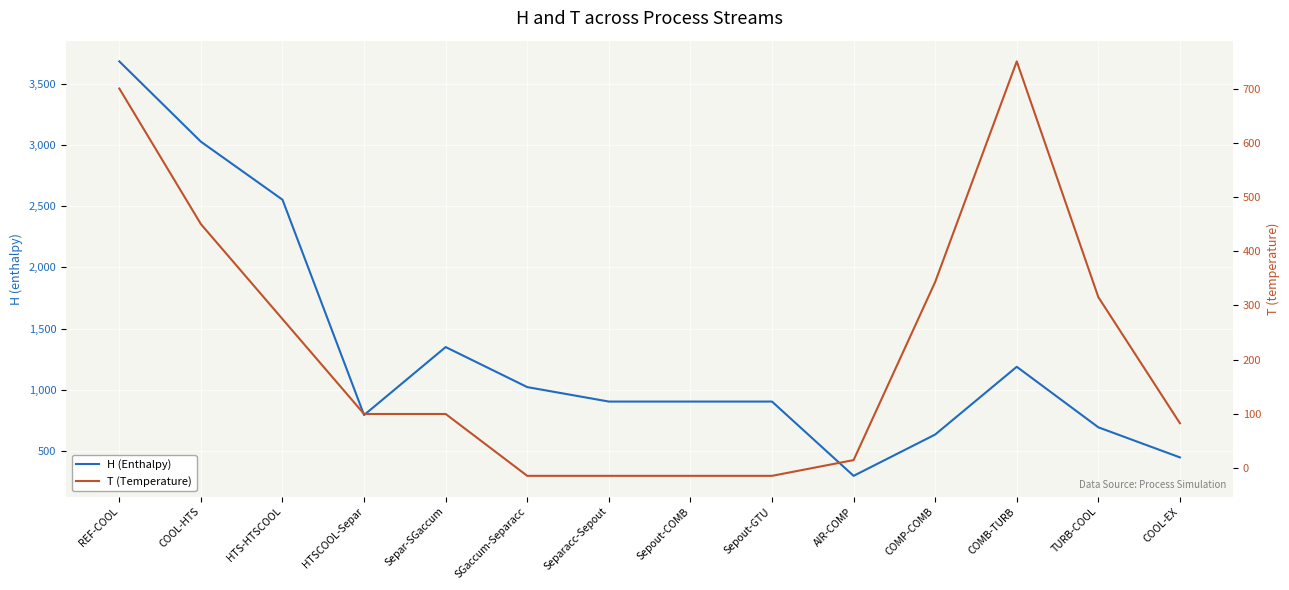

How many interior local valleys does the H (Enthalpy) series have?

2